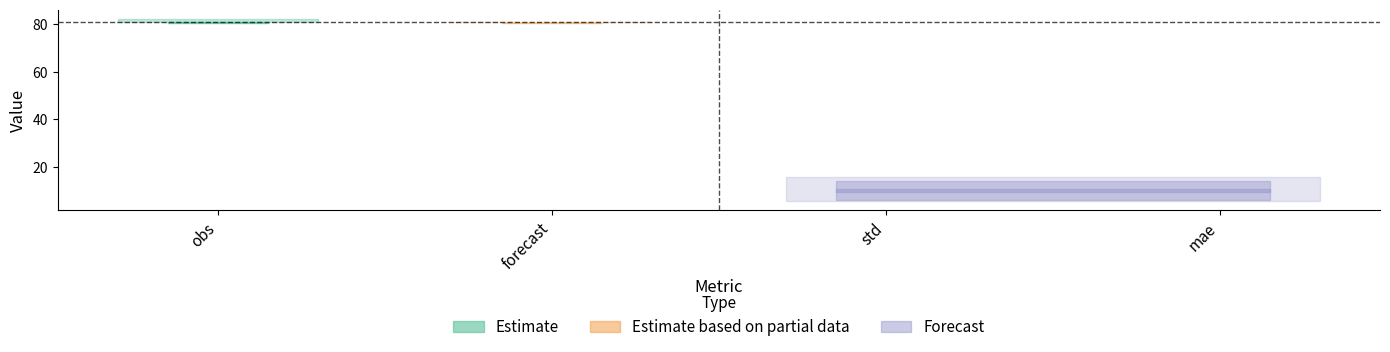

What is the value of the top point at the 3rd from the left?

15.9